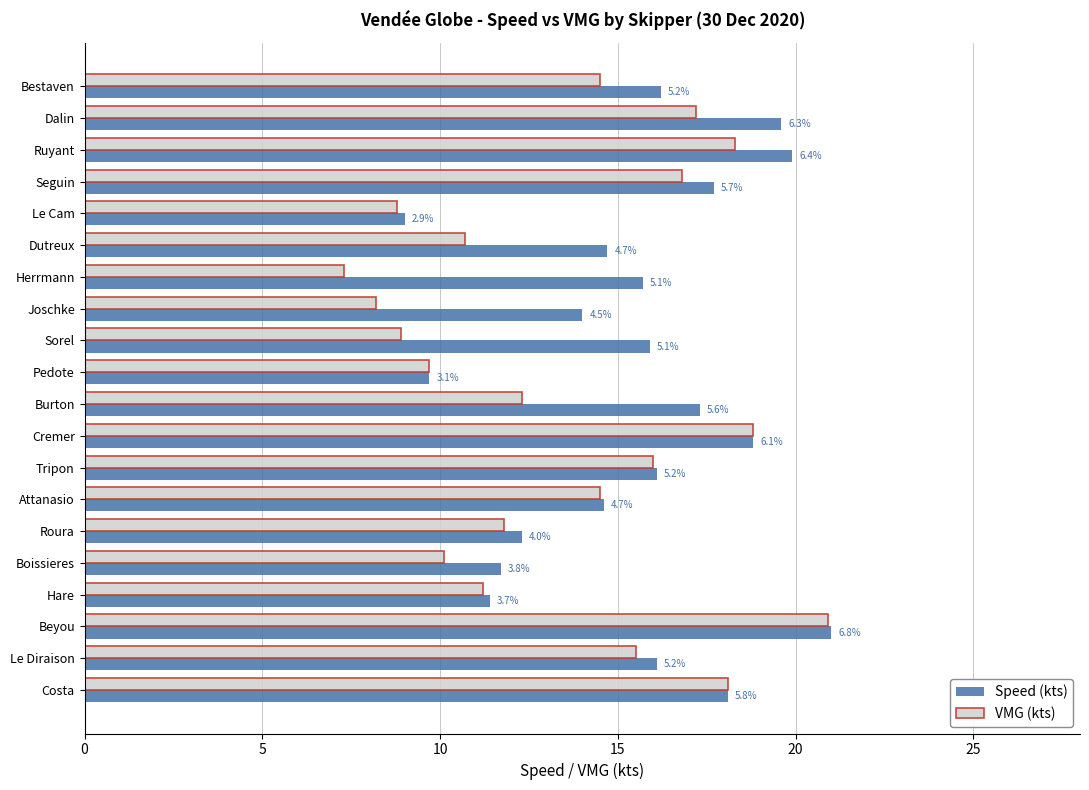

What is the difference between the maximum and second lowest values in the Speed (kts) series?

11.3